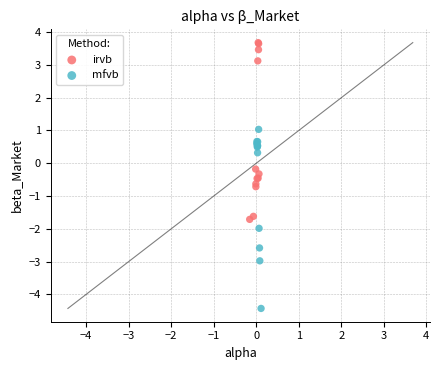

What are all the series names shown in the legend?

irvb, mfvb